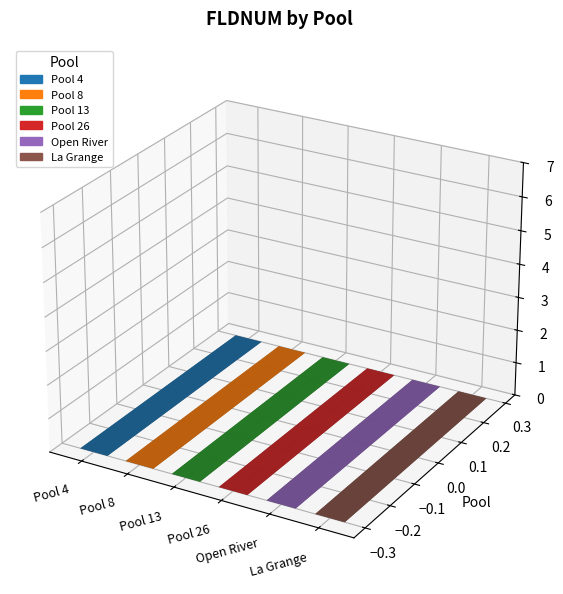

What is the sum of the values at La Grange and Pool 26?

10